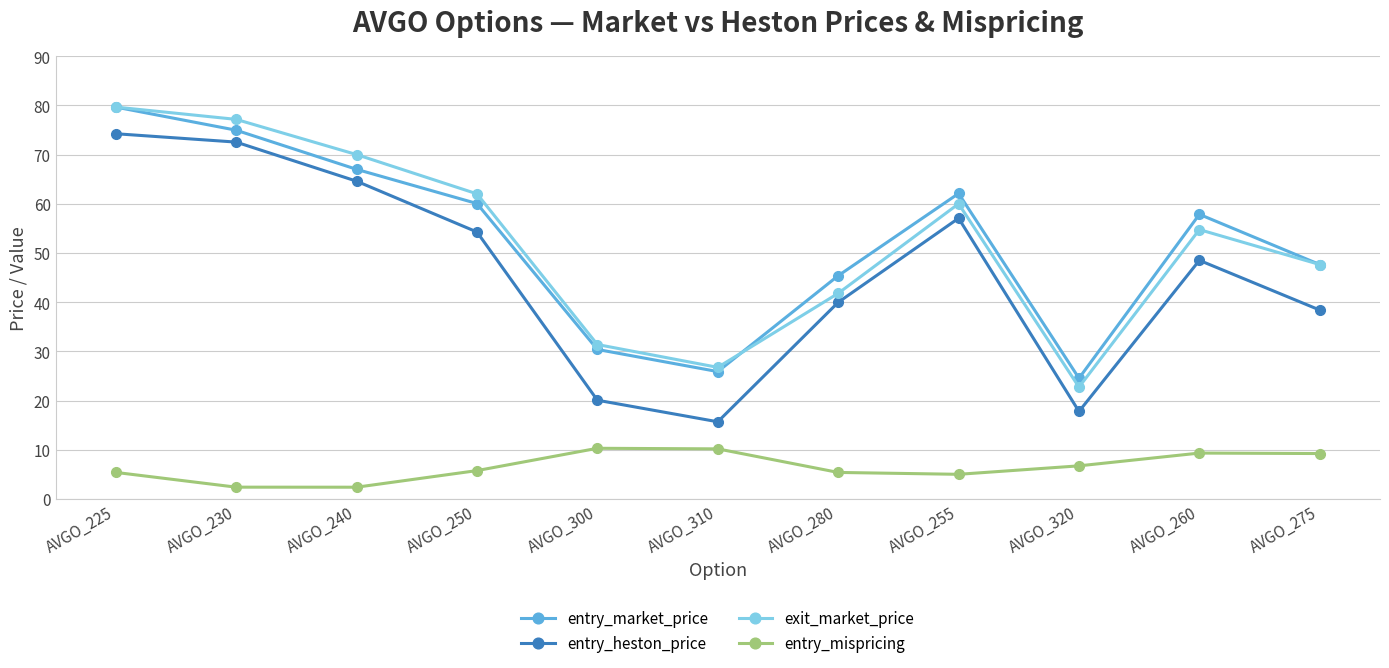

What is the maximum value shown in the chart?

79.7